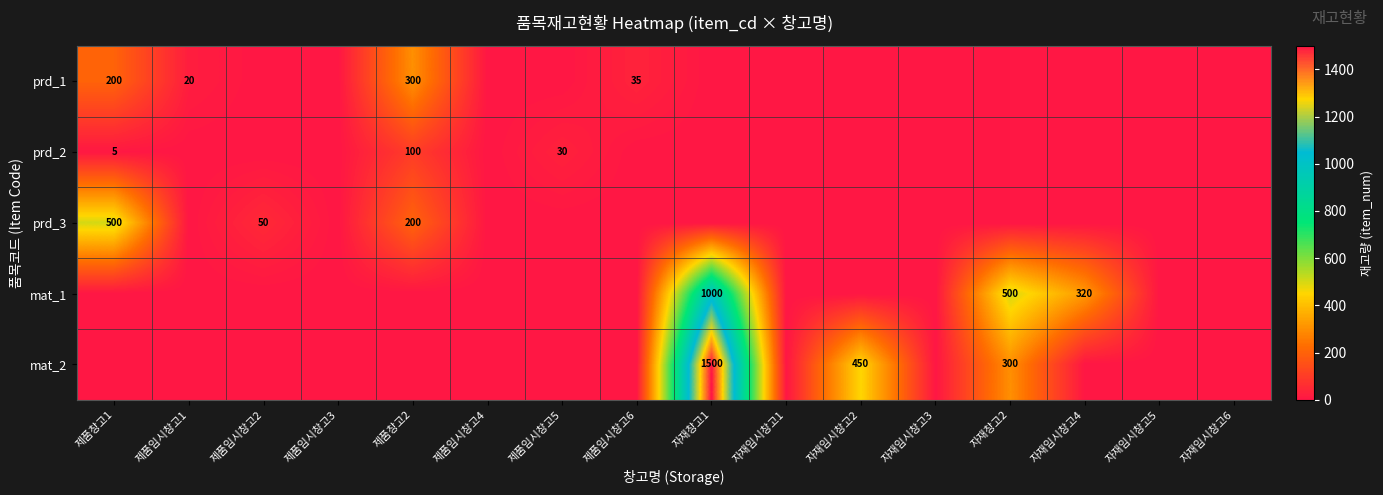

True or false: prd_1 has a value of 35 at 제품임시창고6.

True